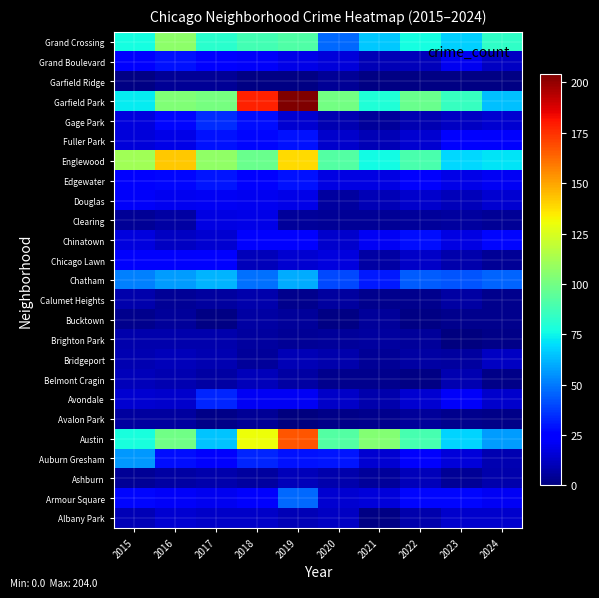

Which has a higher value, 2023 or 2018?

2023